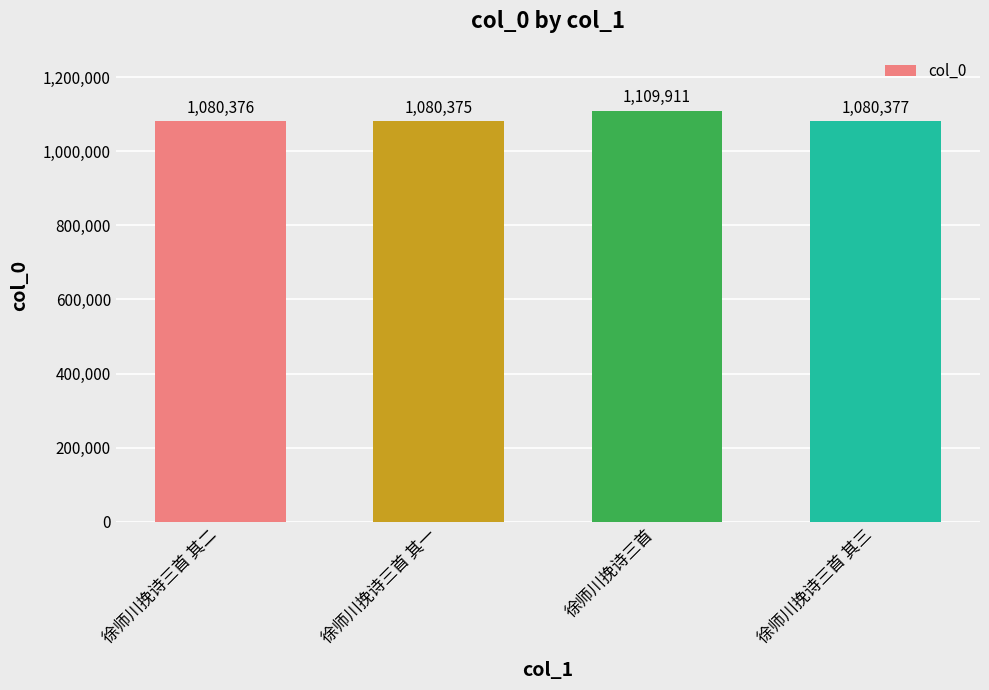

Rank the categories by value from highest to lowest.

徐师川挽诗三首, 徐师川挽诗三首 其三, 徐师川挽诗三首 其二, 徐师川挽诗三首 其一